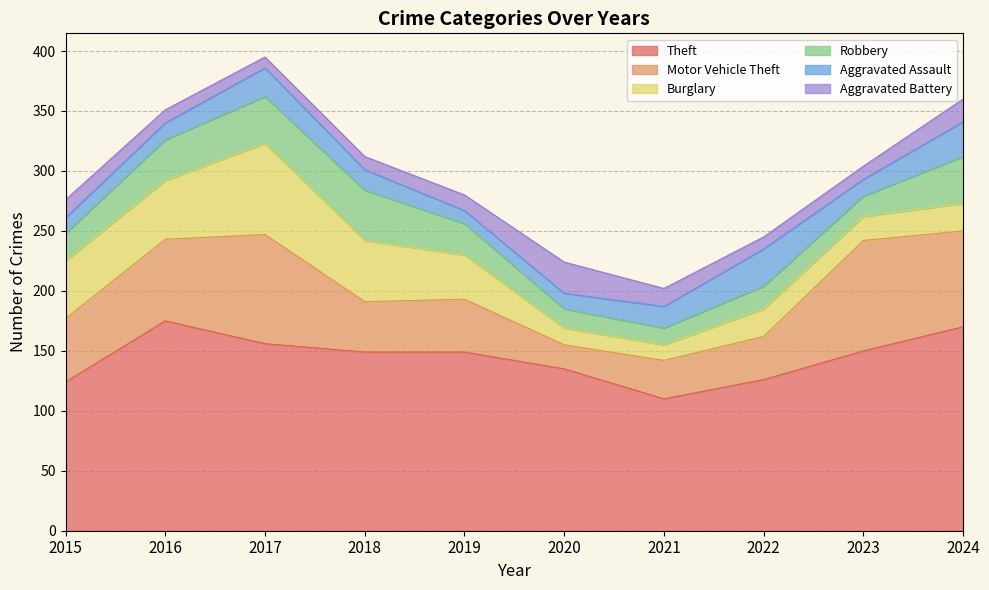

What is the total value across all series at 2022?

245